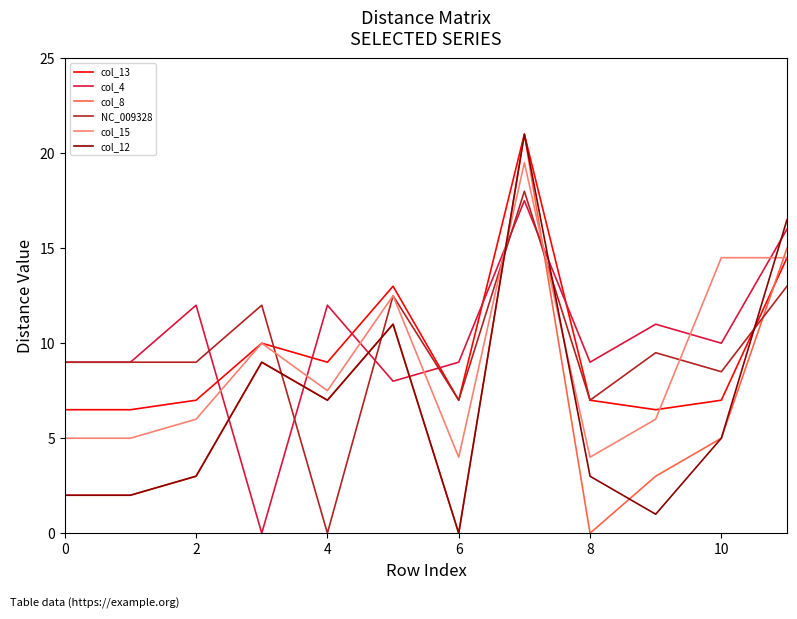

True or false: NC_009328 and col_8 cross at least once.

True